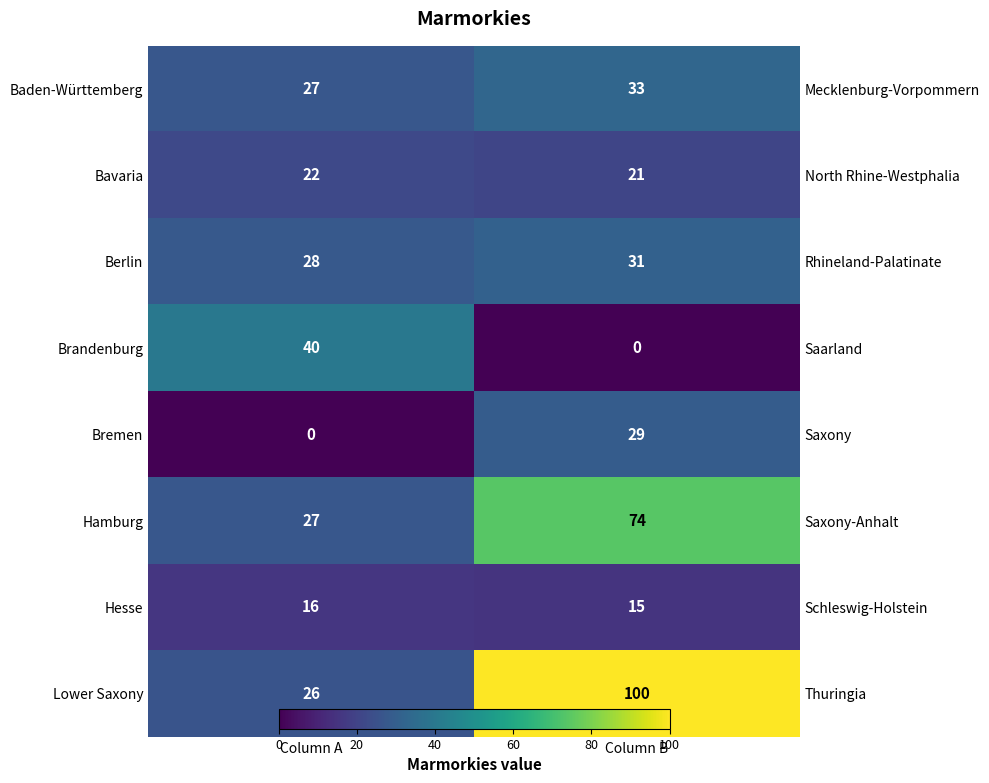

Is the value of Berlin at Column A greater than the value of Baden-Württemberg at Column B?

No